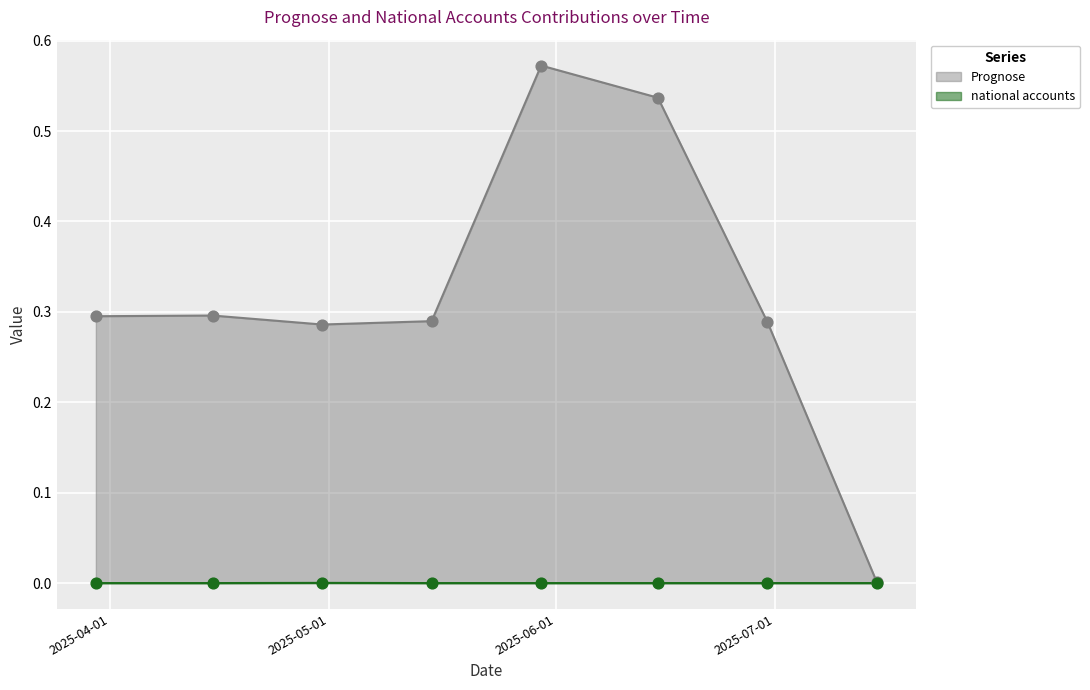

Which series reaches the maximum Y coordinate?

Prognose